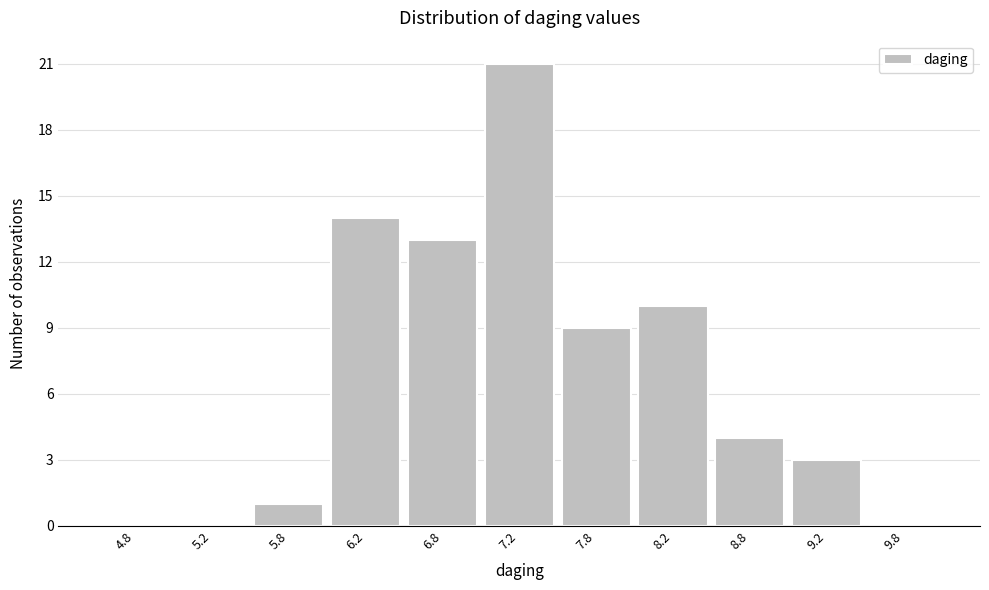

Reading left to right, list every bar in this chart as the range it spans on the x-axis followed by its height. The values are not printed on the chart, so give them approximately, as read against the axis.

4.5 to 5.0: 0
5.0 to 5.5: 0
5.5 to 6.0: 1
6.0 to 6.5: 14
6.5 to 7.0: 13
7.0 to 7.5: 21
7.5 to 8.0: 9
8.0 to 8.5: 10
8.5 to 9.0: 4
9.0 to 9.5: 3
9.5 to 10.0: 0